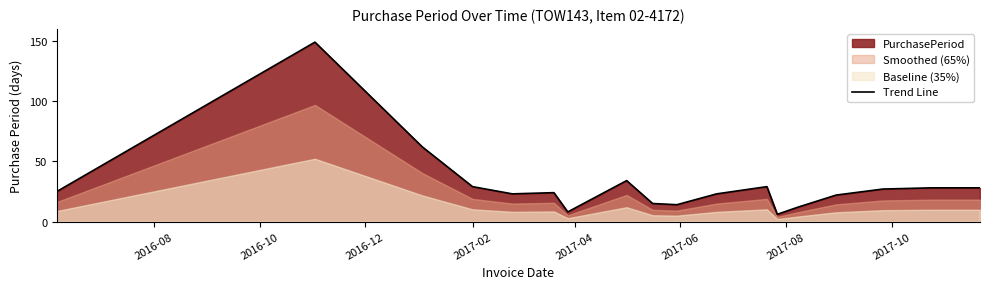

What is the lowest value of the Trend Line series?

6